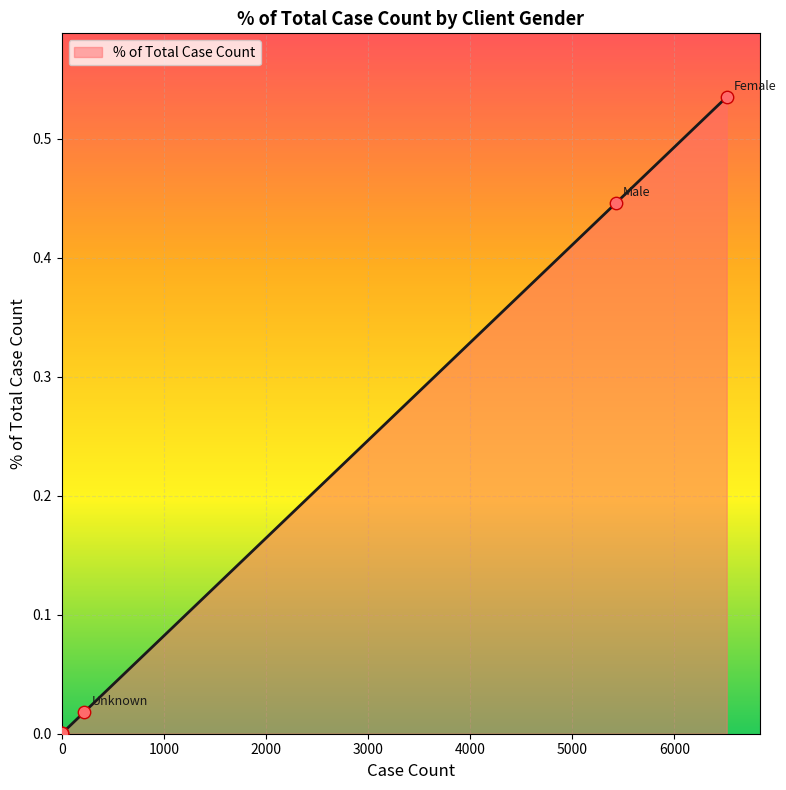

What is the sum of all values?

1.0